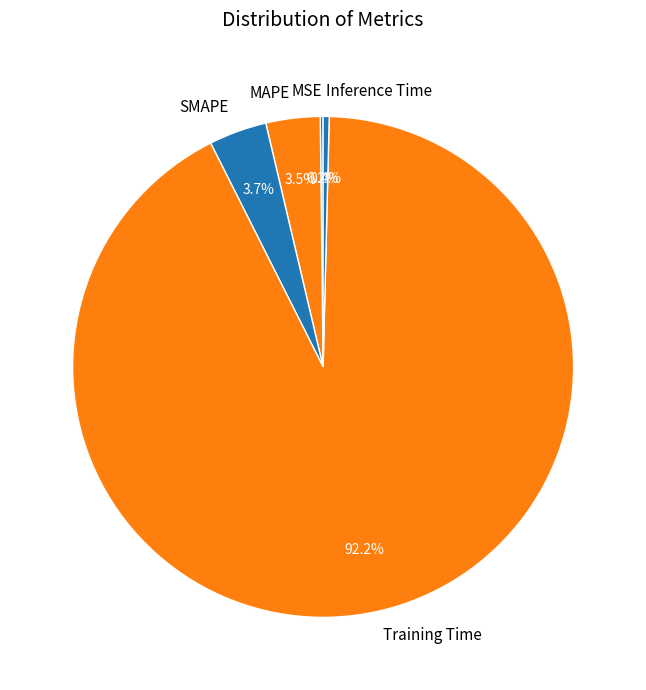

Does Training Time represent more than half of the total?

Yes